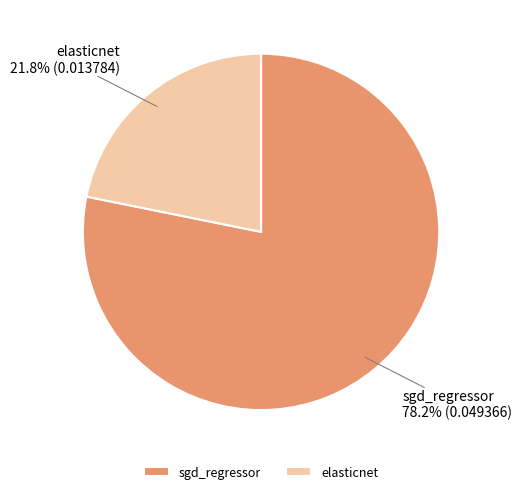

To the nearest percent, what is the combined percentage of sgd_regressor and elasticnet?

100%